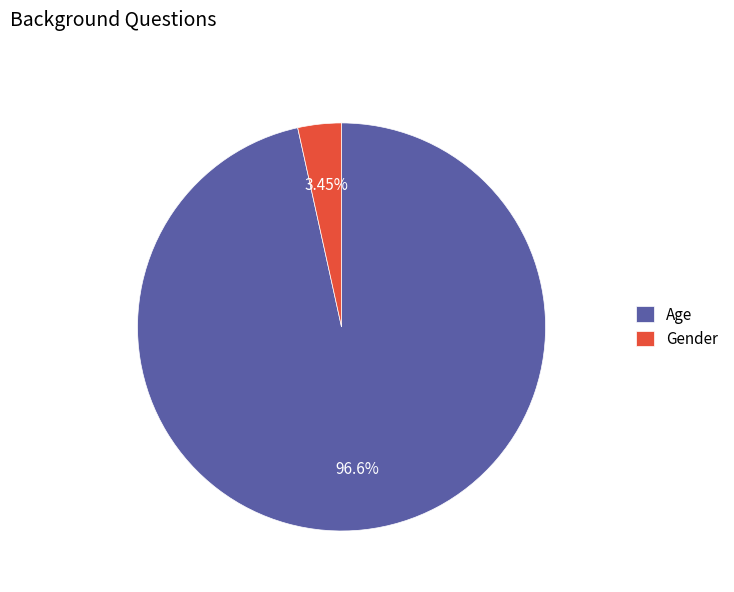

Combined, what portion of the pie is Age and Gender?

100.0%